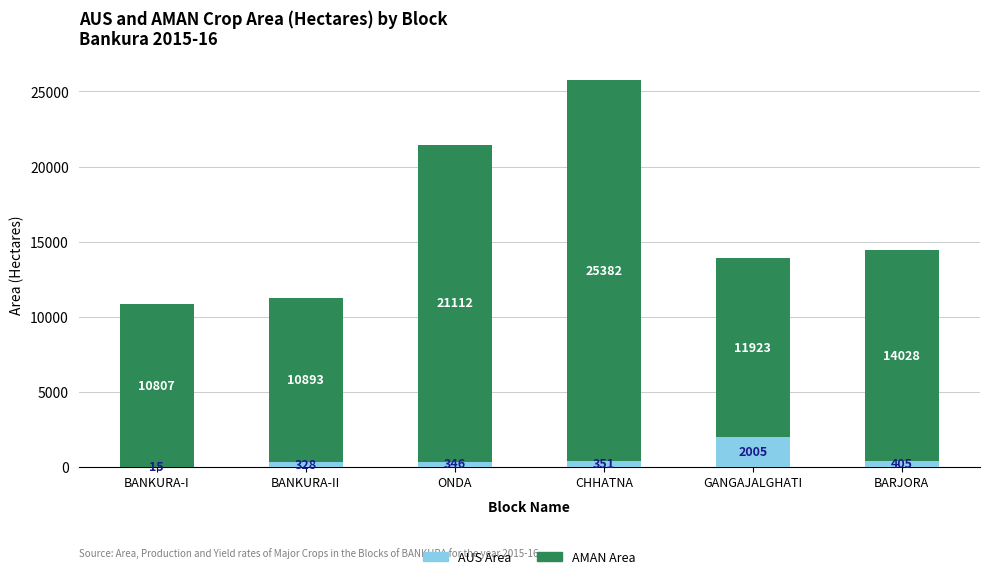

What is the approximate value of AUS Area at BARJORA?

405